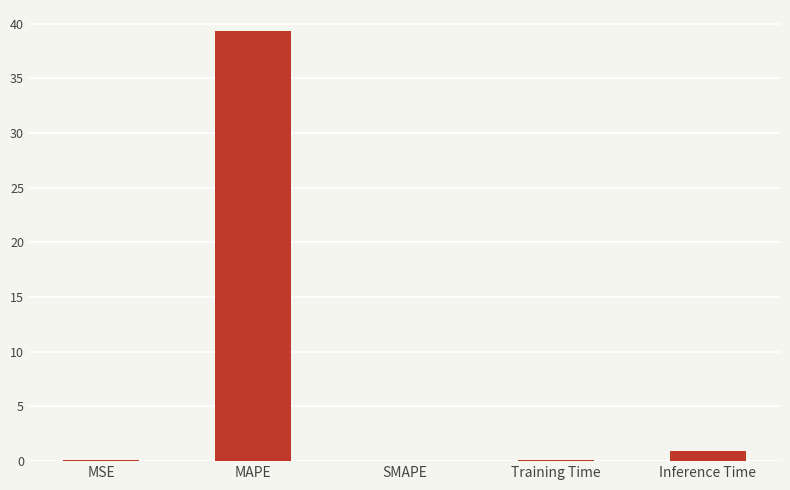

How many data points does each series have?

5